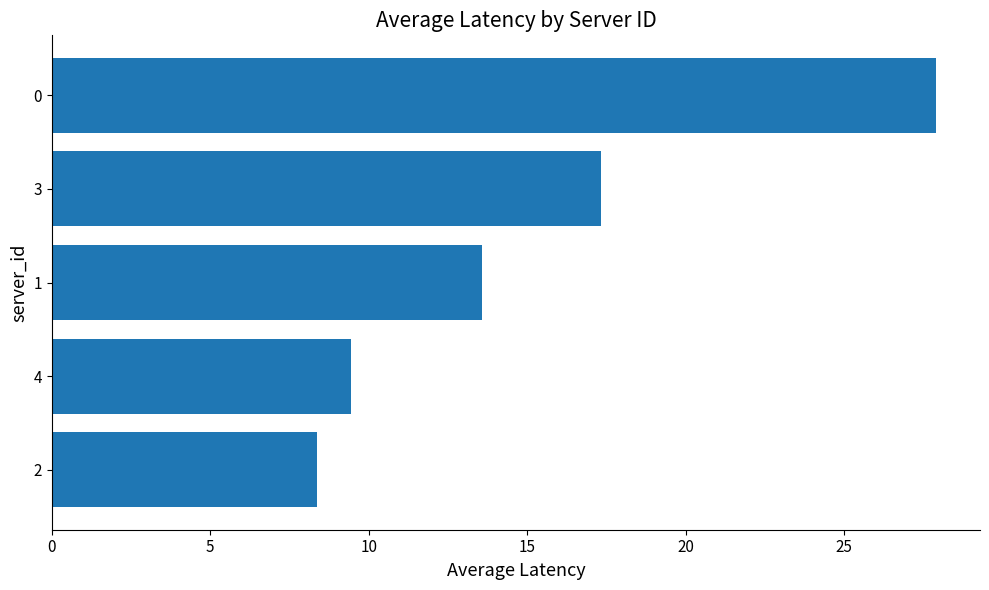

The chart shows a value of 13.6 at 1. True or false?

True